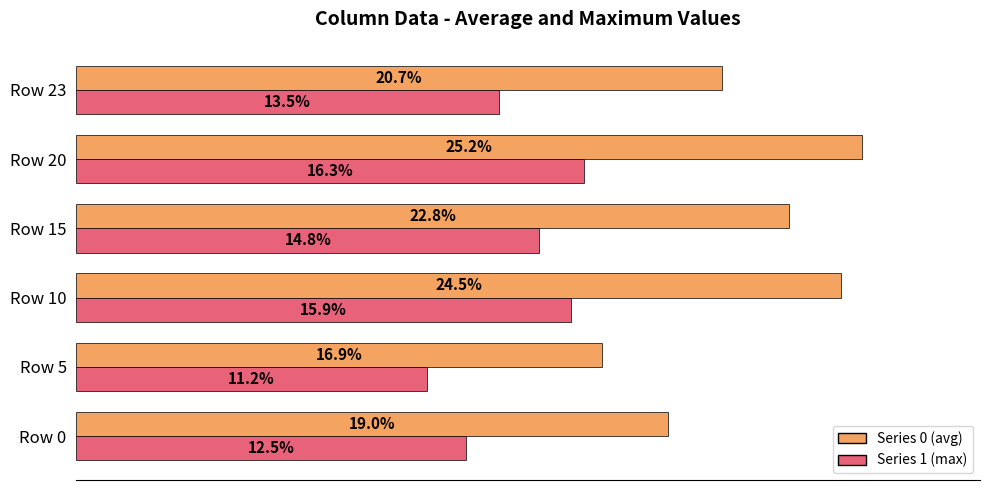

What are all the series names shown in the legend?

Series 0 (avg), Series 1 (max)